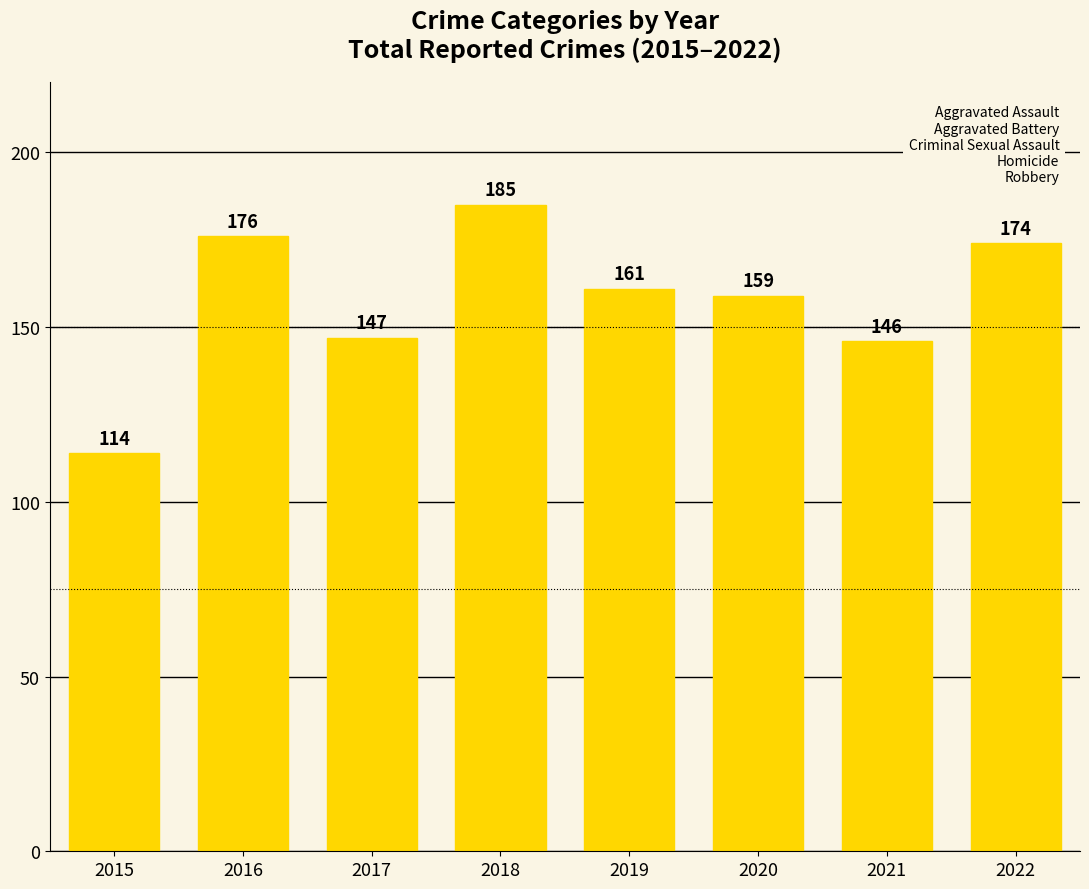

True or false: the data shows 224 at 2020.

False